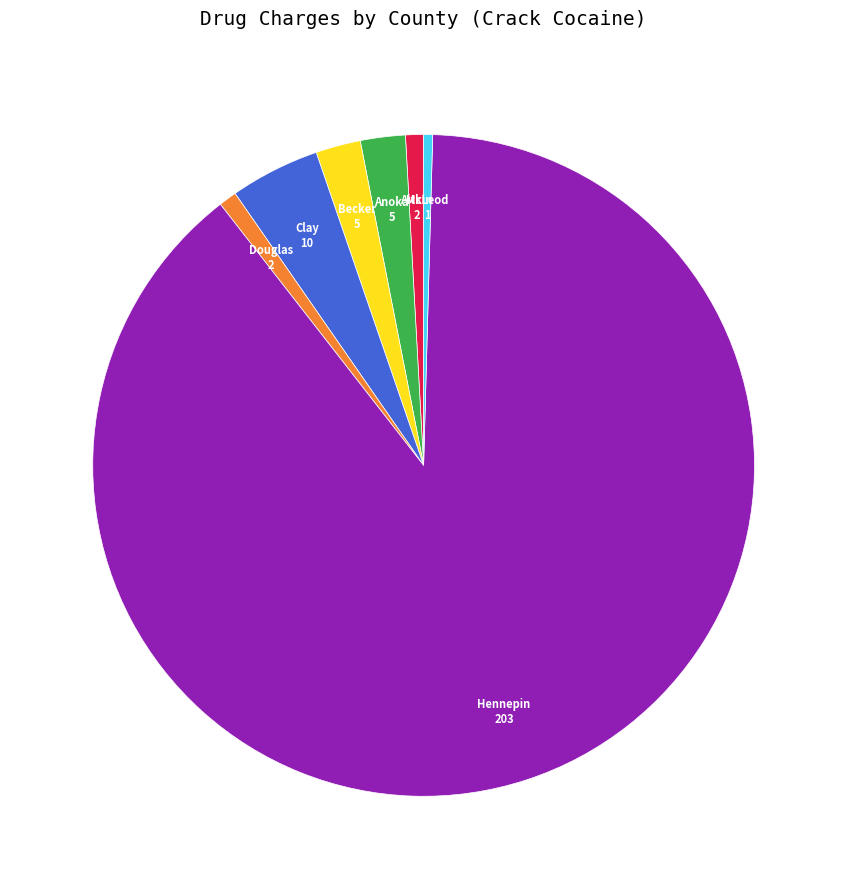

Is there any slice that represents more than half of the pie?

Yes